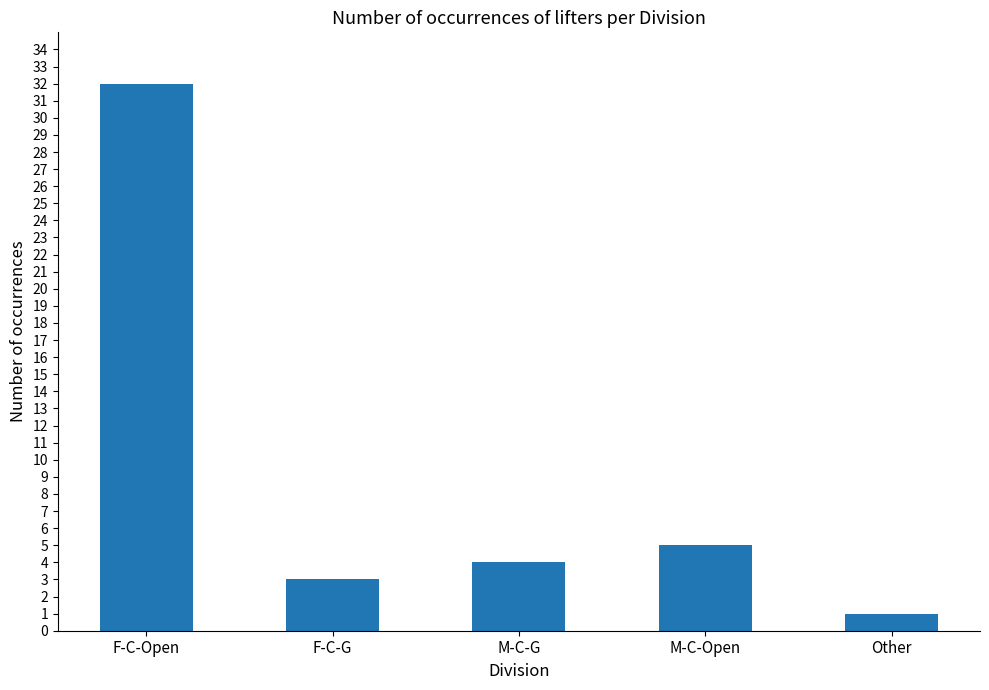

Which category has the lowest value across all series?

Other